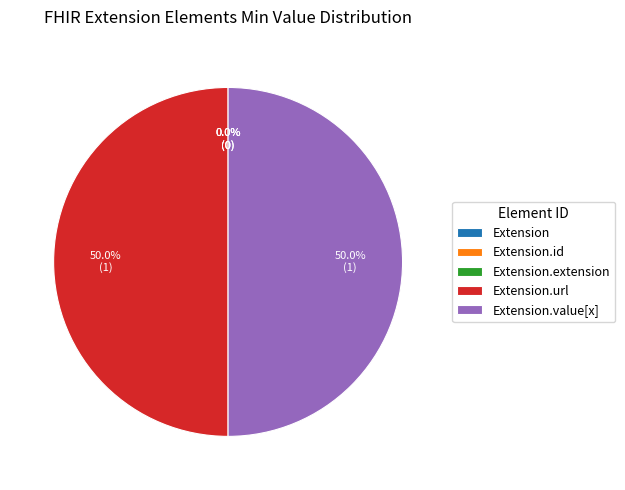

What percentage do Extension.url and Extension.extension together represent?

50.0%